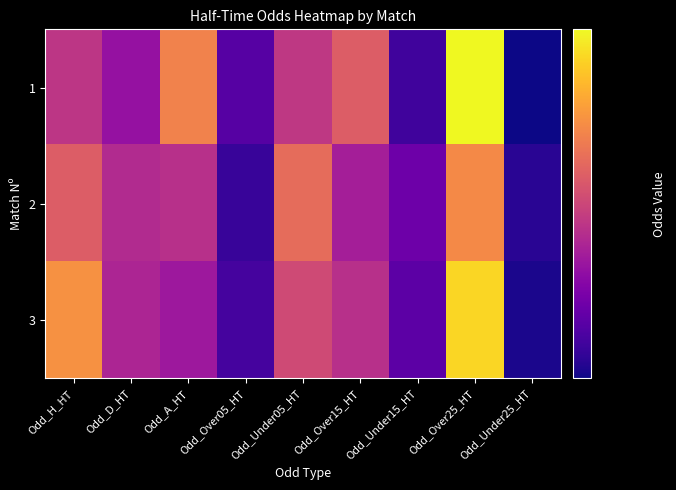

Between Odd_H_HT and Odd_Under05_HT, which series saw the biggest shift?

3